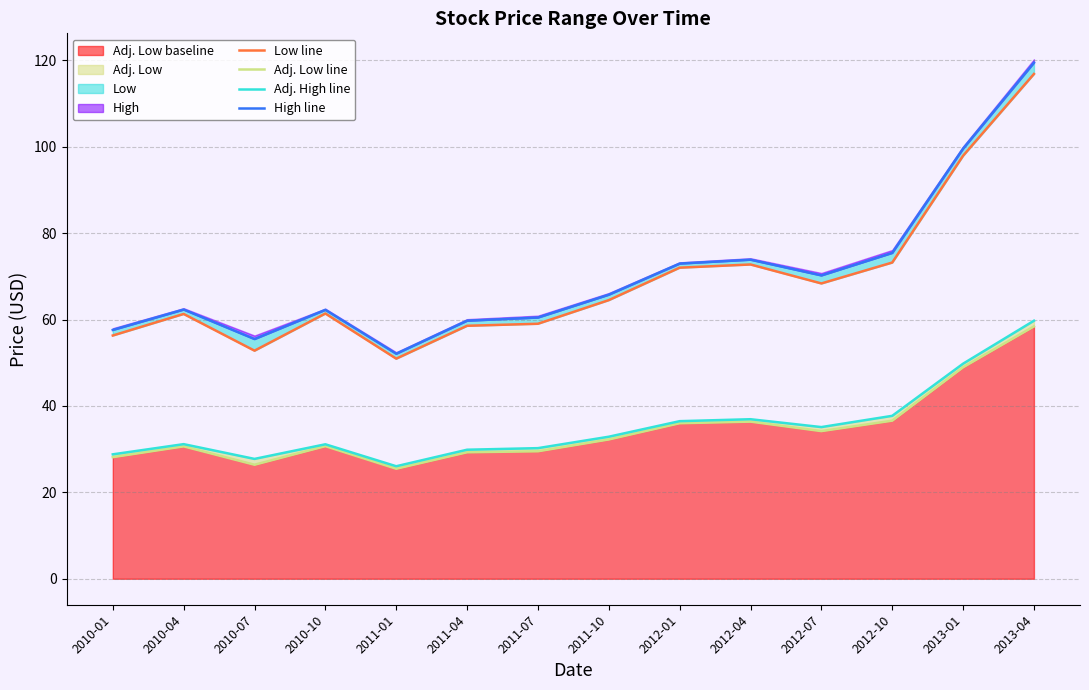

How many values in the High line series are below 65?

7